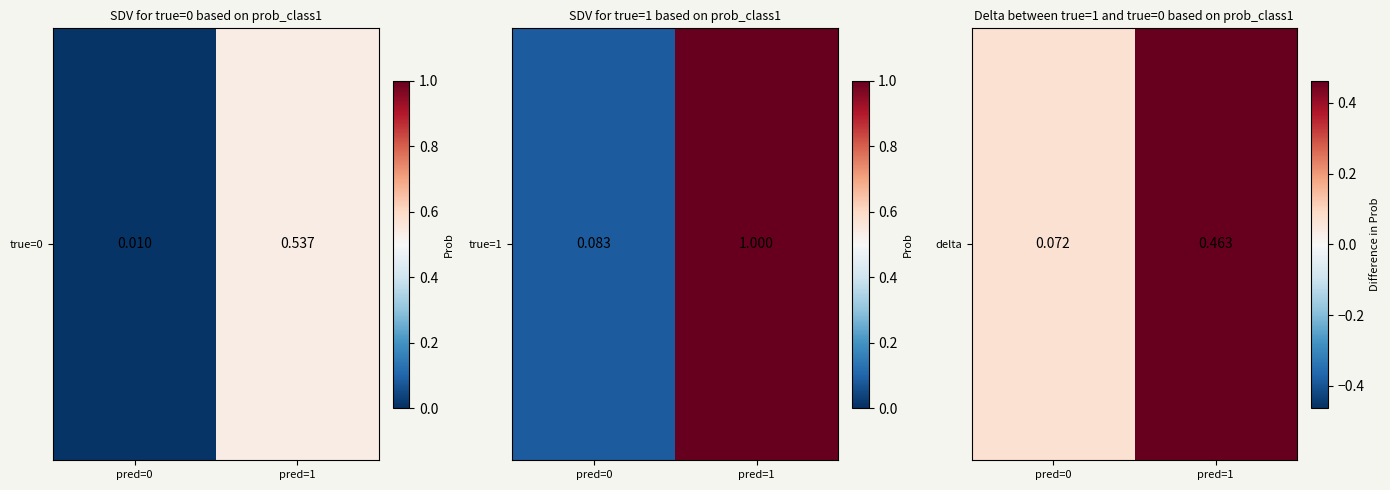

Count the number of categories in the chart.

2